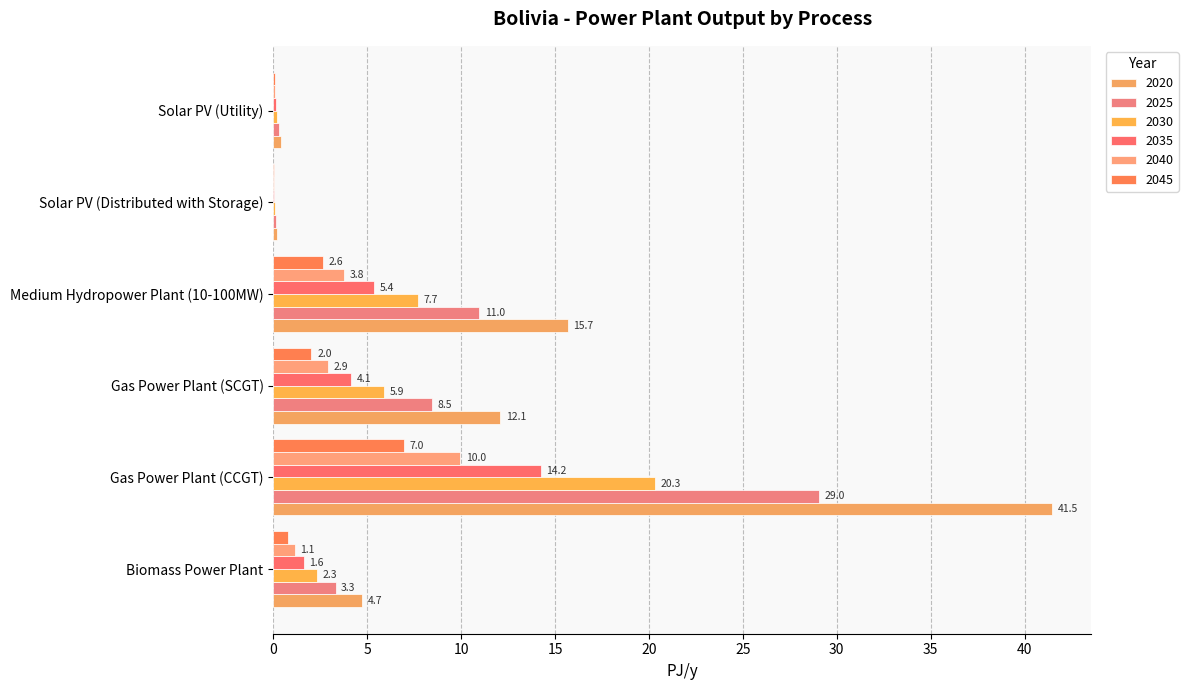

What is the minimum value for 2035?

0.1